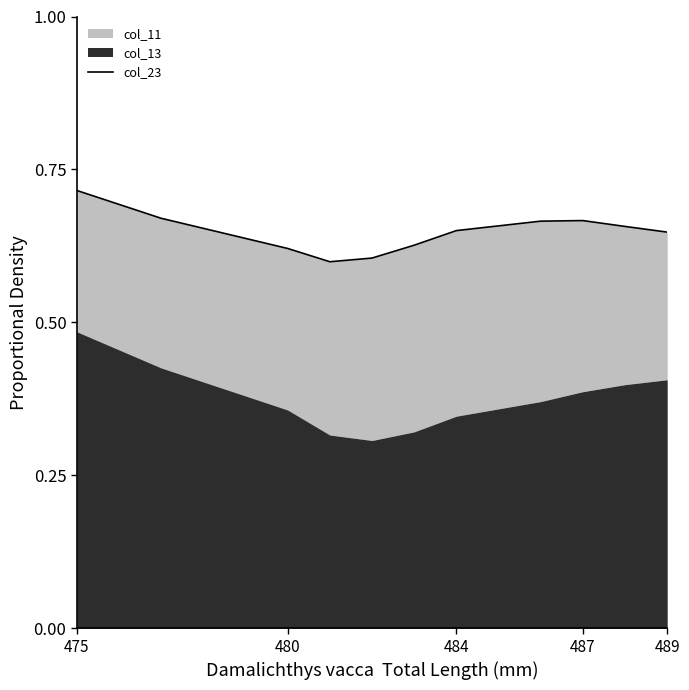

Does the chart have visible grid lines?

No